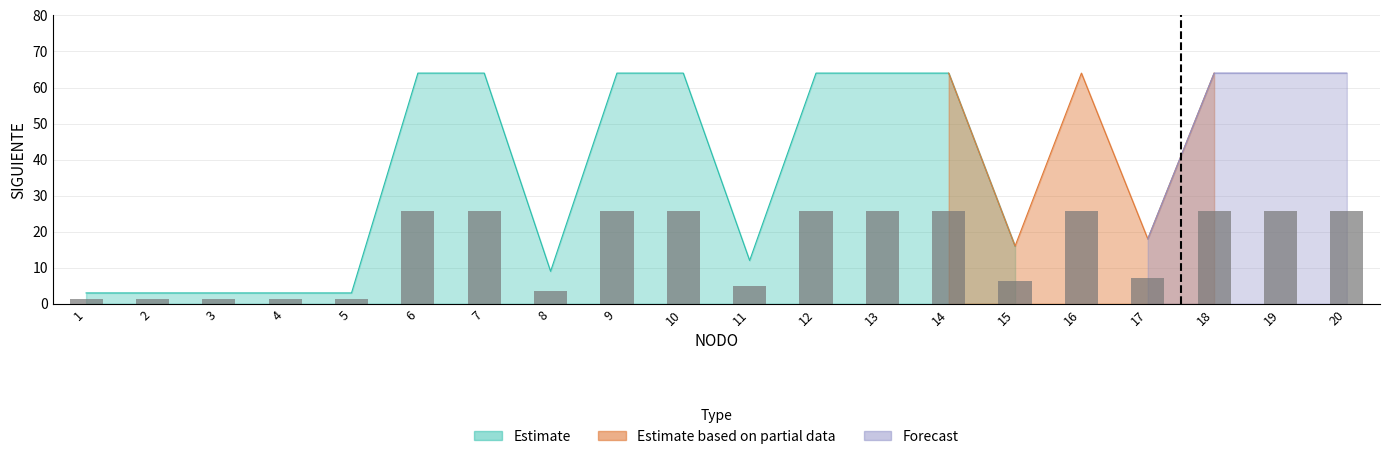

Is it true that Estimate equals 39 at 10?

False